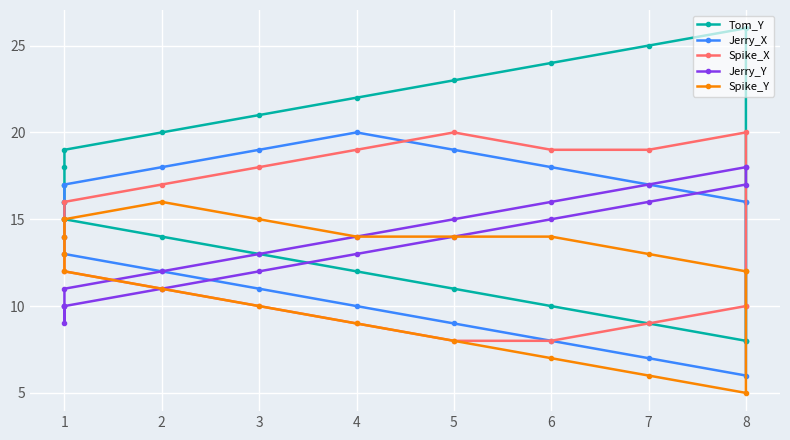

What are all the series names shown in the legend?

Tom_Y, Jerry_X, Spike_X, Jerry_Y, Spike_Y